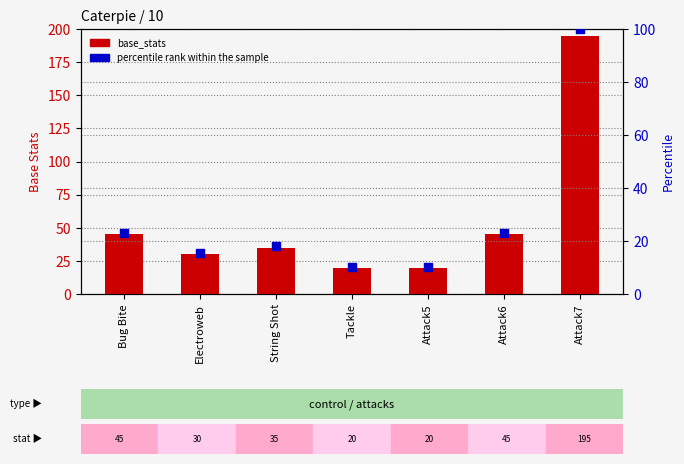

Is the value of base_stats at String Shot greater than the value of percentile rank within the sample at Attack7?

No